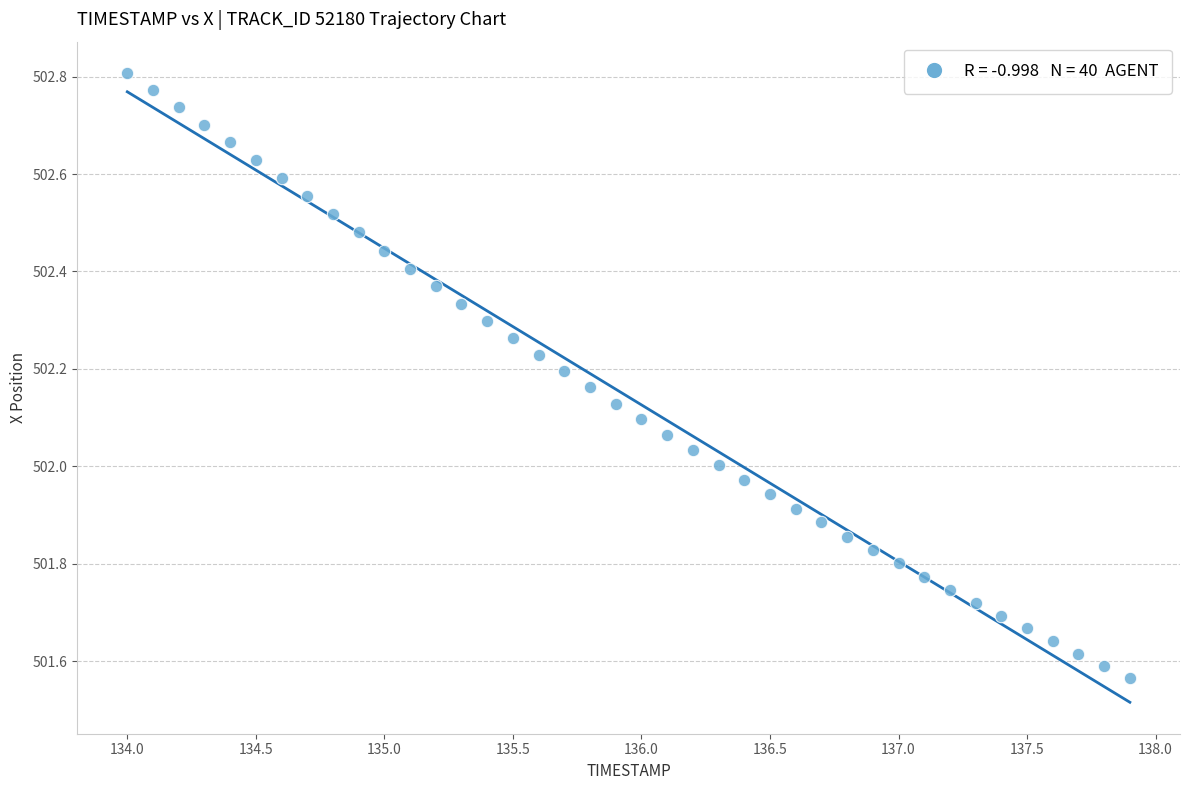

What is the range of X values (max minus min)?

3.9